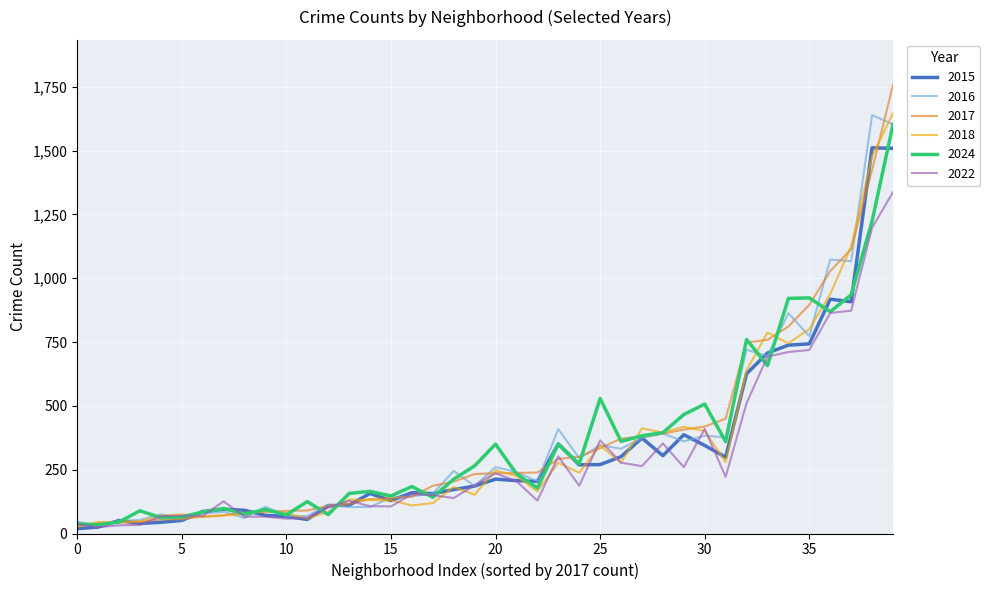

How many distinct data groups are displayed?

6